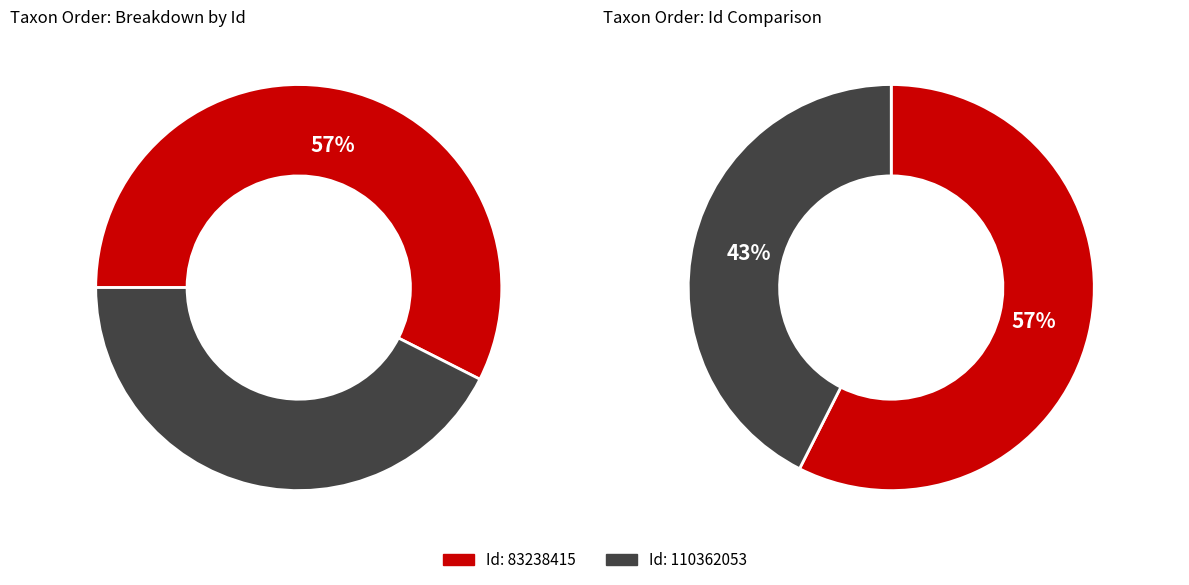

What percentage is the 110362053 slice, to the nearest percent?

43%